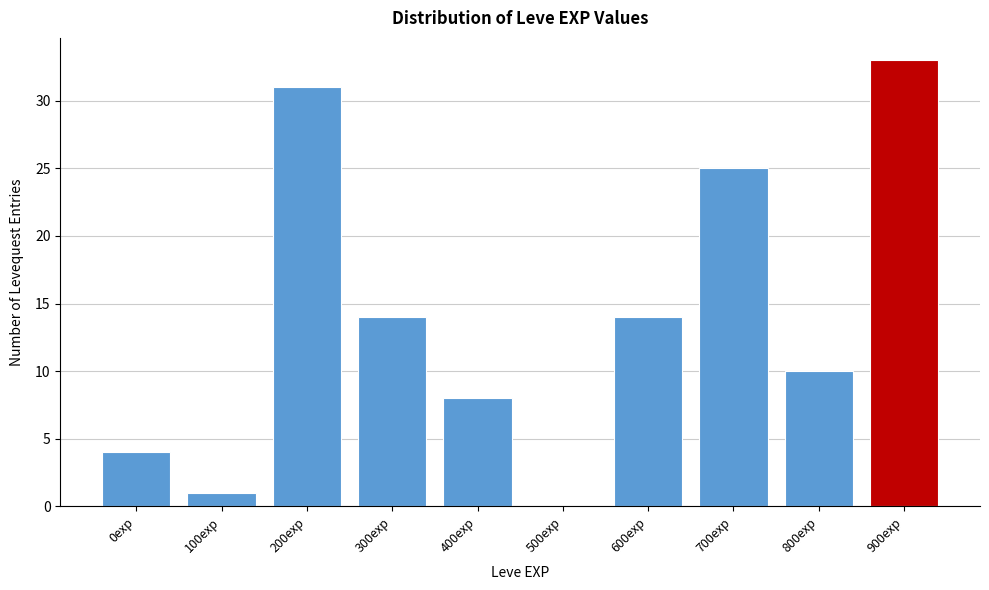

Reading left to right, list all the values displayed in this chart.

0exp=4	100exp=1	200exp=31	300exp=14	400exp=8	500exp=0	600exp=14	700exp=25	800exp=10	900exp=33